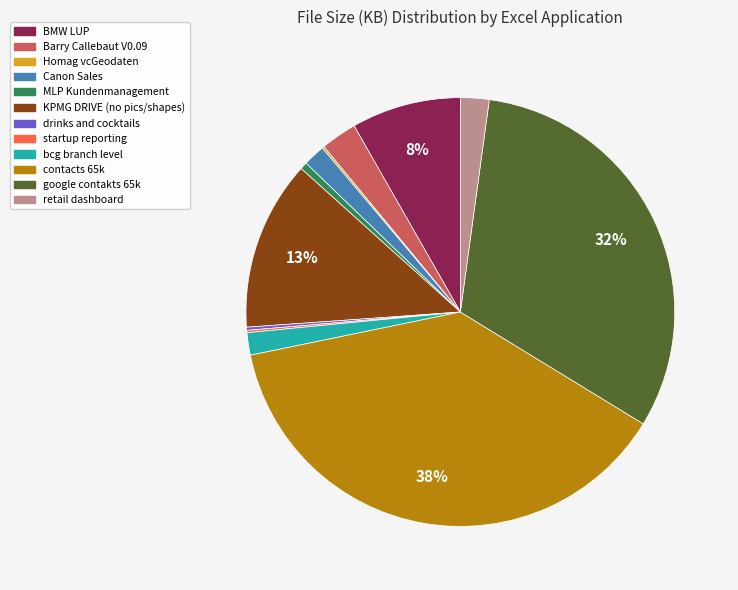

Which category has the biggest portion of the pie?

contacts 65k